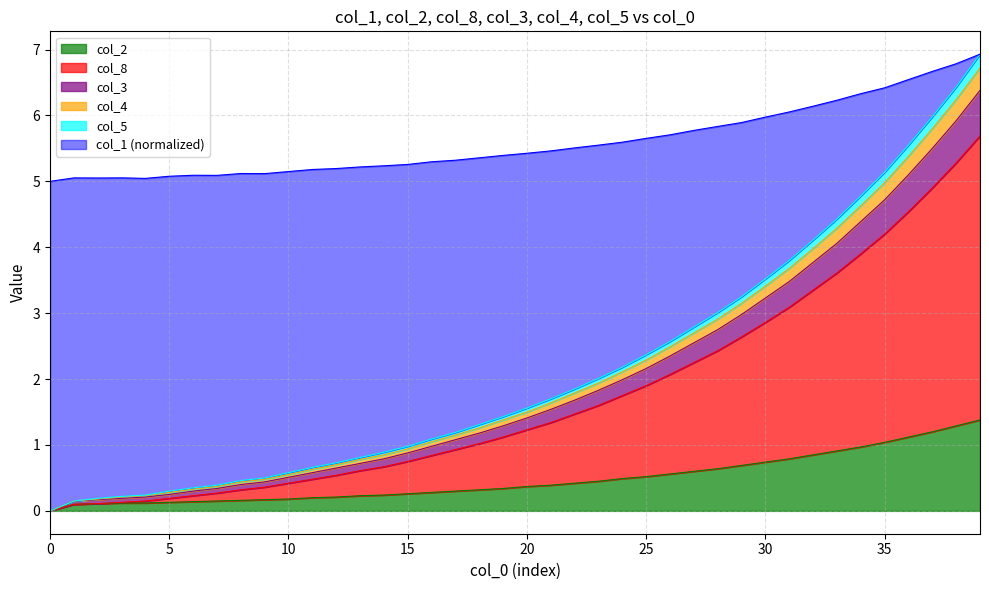

What is the value of the col_3 point at the 10th from the left?

0.5